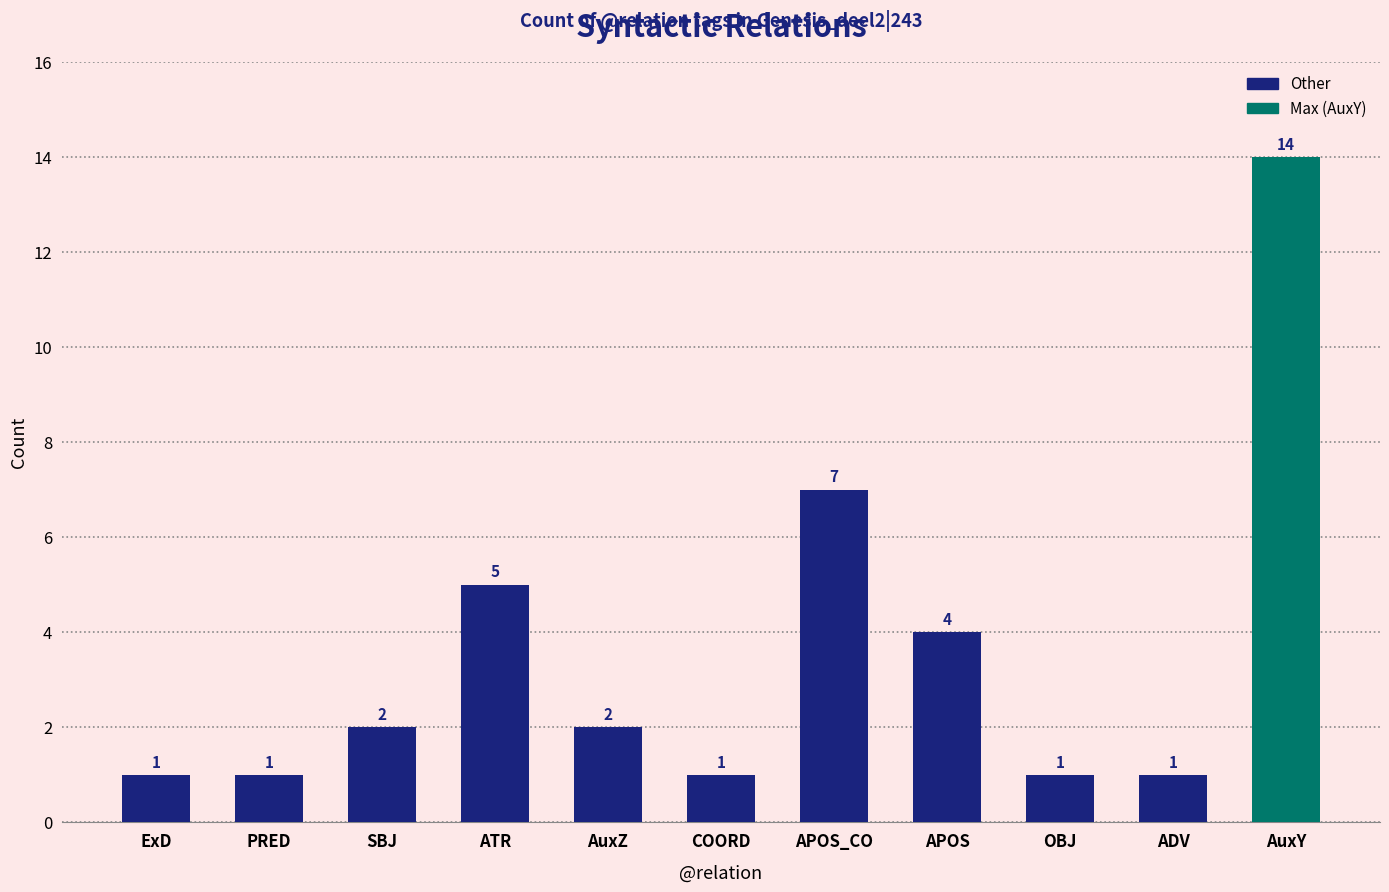

How many bars are there in total?

11